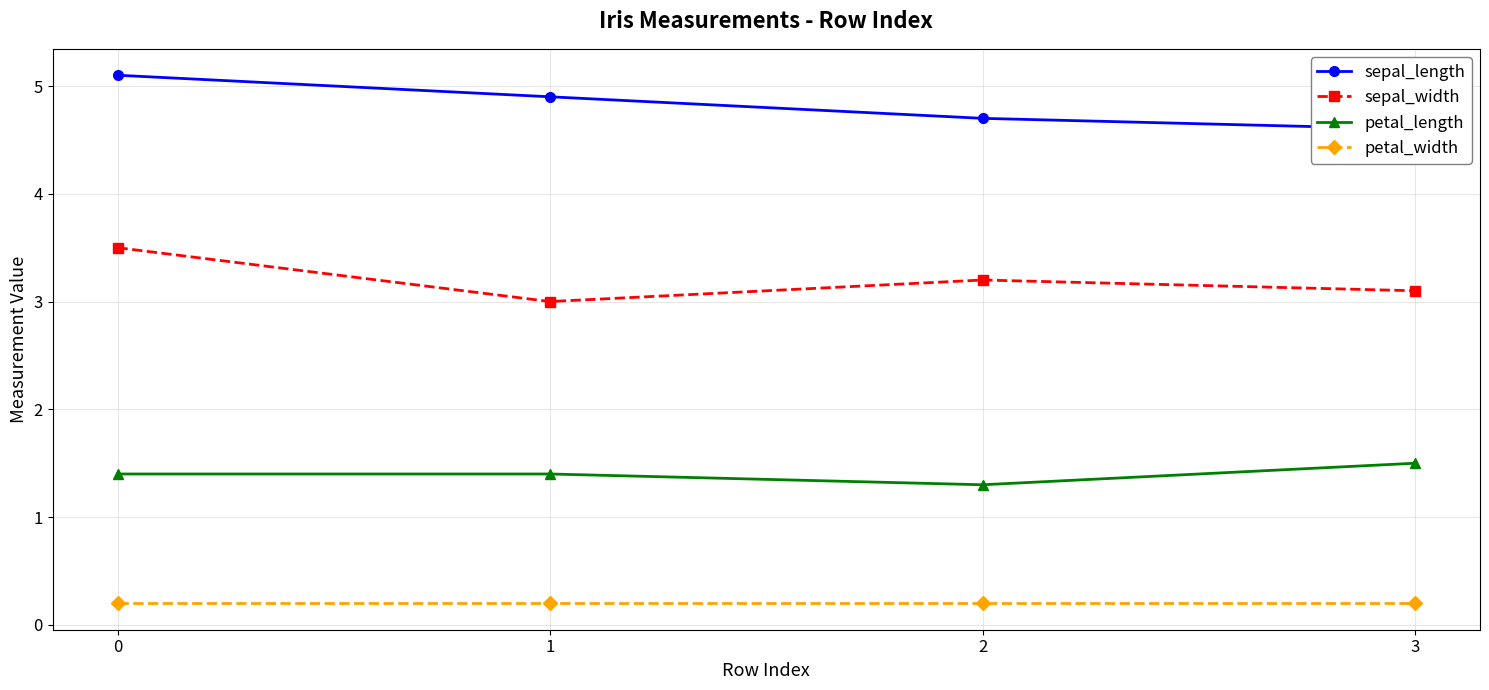

In petal_length, how many points are lower than both neighbors (excluding endpoints)?

1